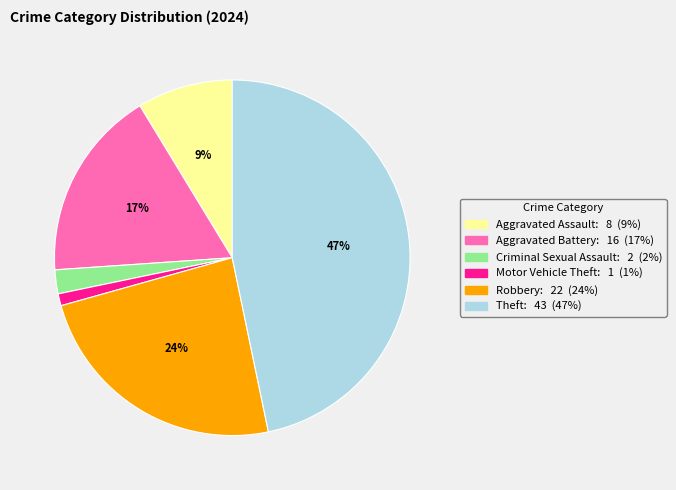

Is there a majority slice in this chart?

No